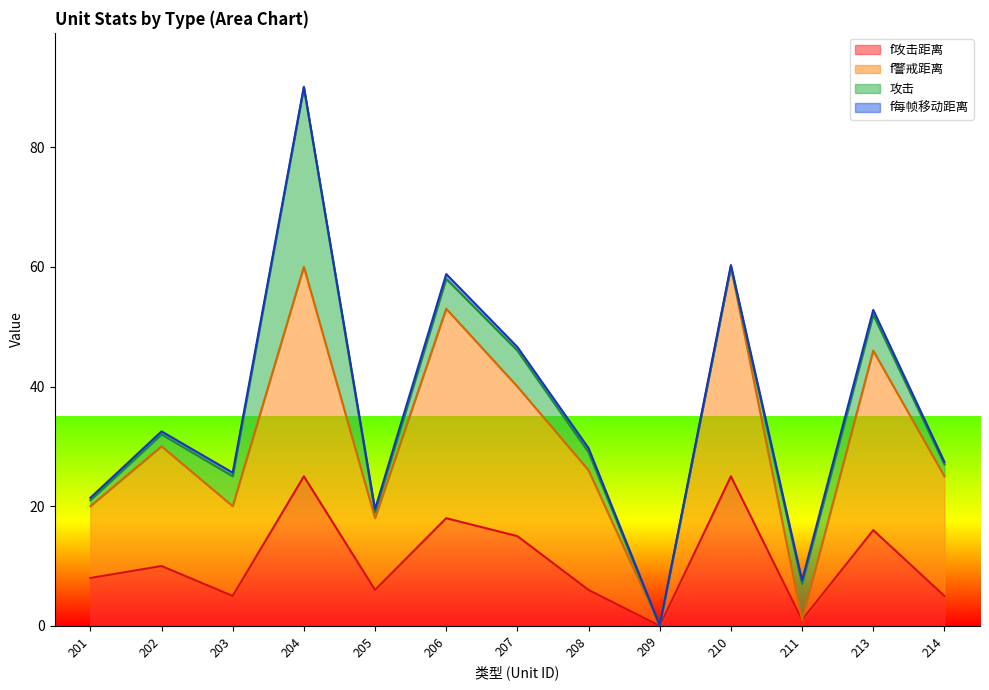

What is the value of the f警戒距离 point at the 13th from the left?

25